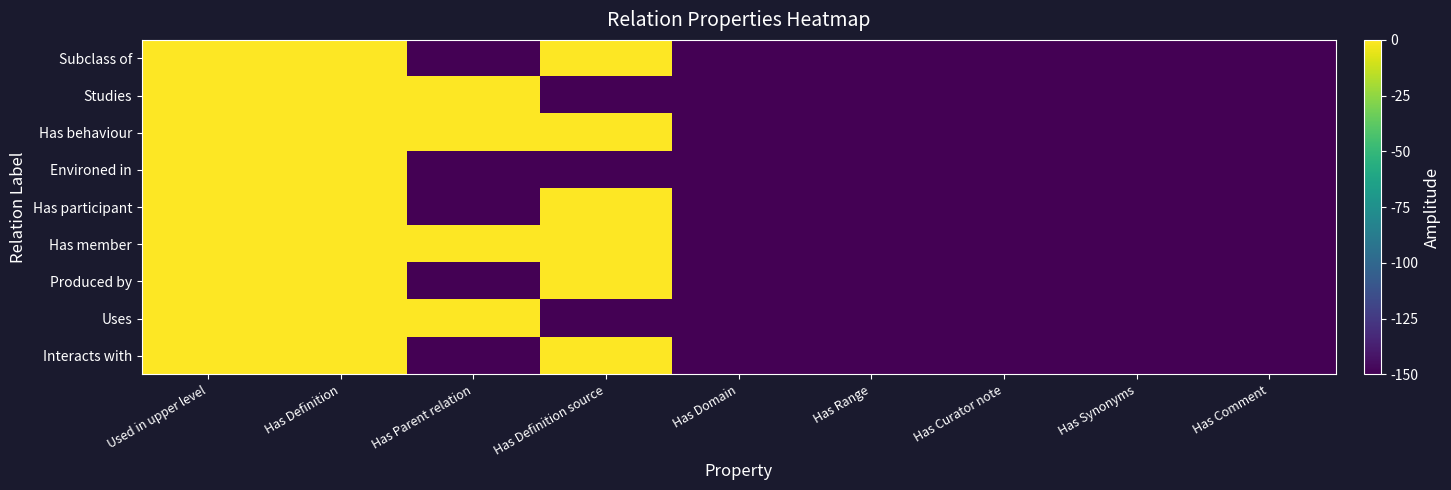

Reading right to left, transcribe all the data shown in this chart.

Subclass of: Has Comment=-150	Has Synonyms=-150	Has Curator note=-150	Has Range=-150	Has Domain=-150	Has Definition source=0	Has Parent relation=-150	Has Definition=0	Used in upper level=0
Studies: Has Comment=-150	Has Synonyms=-150	Has Curator note=-150	Has Range=-150	Has Domain=-150	Has Definition source=-150	Has Parent relation=0	Has Definition=0	Used in upper level=0
Has behaviour: Has Comment=-150	Has Synonyms=-150	Has Curator note=-150	Has Range=-150	Has Domain=-150	Has Definition source=0	Has Parent relation=0	Has Definition=0	Used in upper level=0
Environed in: Has Comment=-150	Has Synonyms=-150	Has Curator note=-150	Has Range=-150	Has Domain=-150	Has Definition source=-150	Has Parent relation=-150	Has Definition=0	Used in upper level=0
Has participant: Has Comment=-150	Has Synonyms=-150	Has Curator note=-150	Has Range=-150	Has Domain=-150	Has Definition source=0	Has Parent relation=-150	Has Definition=0	Used in upper level=0
Has member: Has Comment=-150	Has Synonyms=-150	Has Curator note=-150	Has Range=-150	Has Domain=-150	Has Definition source=0	Has Parent relation=0	Has Definition=0	Used in upper level=0
Produced by: Has Comment=-150	Has Synonyms=-150	Has Curator note=-150	Has Range=-150	Has Domain=-150	Has Definition source=0	Has Parent relation=-150	Has Definition=0	Used in upper level=0
Uses: Has Comment=-150	Has Synonyms=-150	Has Curator note=-150	Has Range=-150	Has Domain=-150	Has Definition source=-150	Has Parent relation=0	Has Definition=0	Used in upper level=0
Interacts with: Has Comment=-150	Has Synonyms=-150	Has Curator note=-150	Has Range=-150	Has Domain=-150	Has Definition source=0	Has Parent relation=-150	Has Definition=0	Used in upper level=0